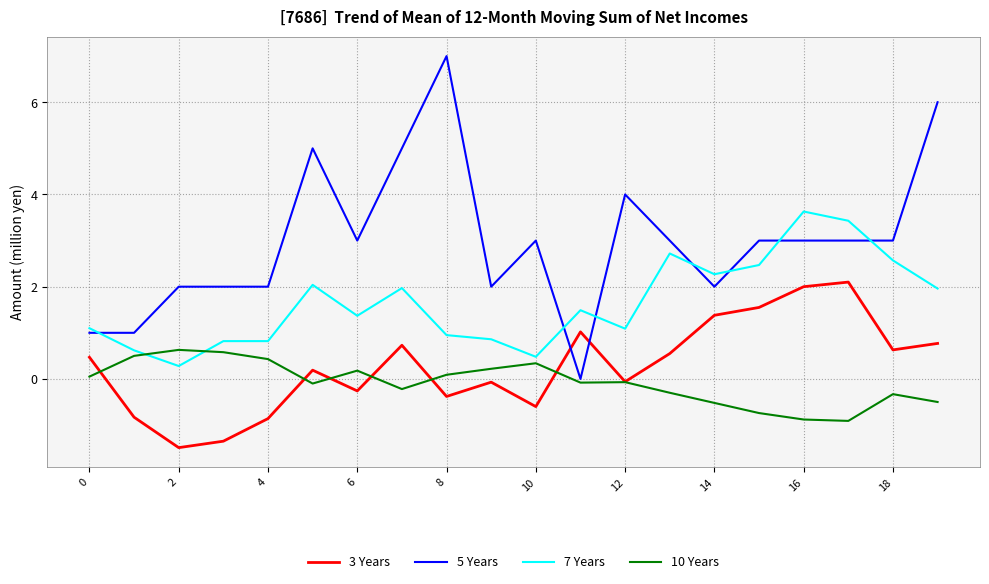

Which series has the largest total across all categories?

5 Years